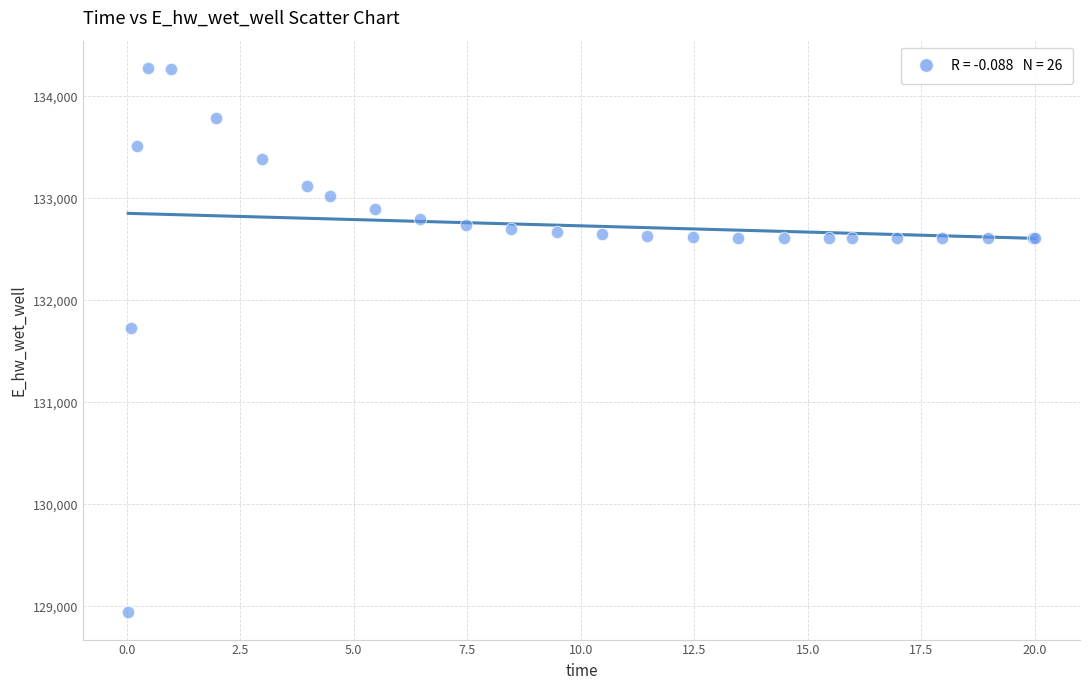

What Y value in the scatter plot is closest to 131609?

131724.7